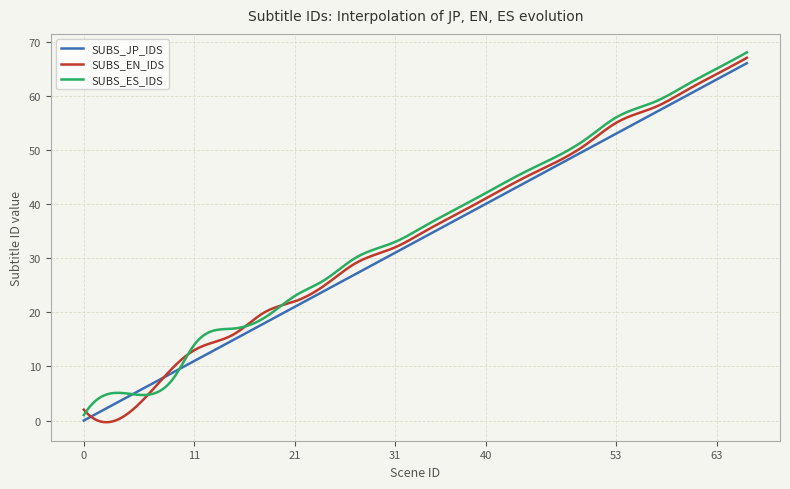

Which series has the widest spread of values?

SUBS_EN_IDS